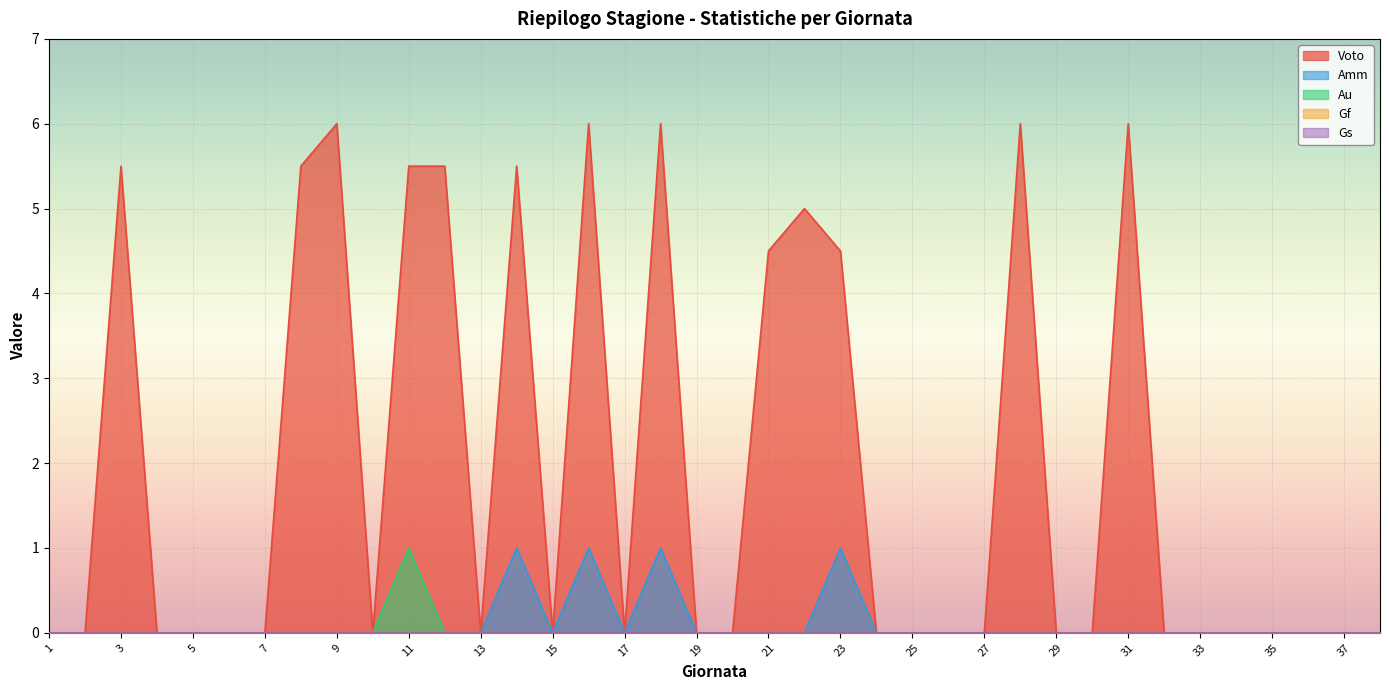

What is the difference between the maximum and second lowest values in the Voto series?

6.0